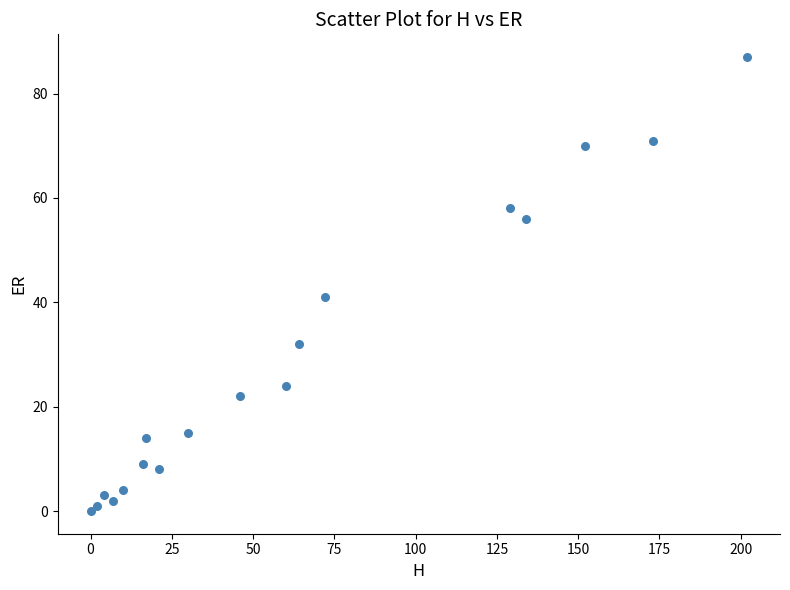

What is the range of Y values (max minus min)?

87